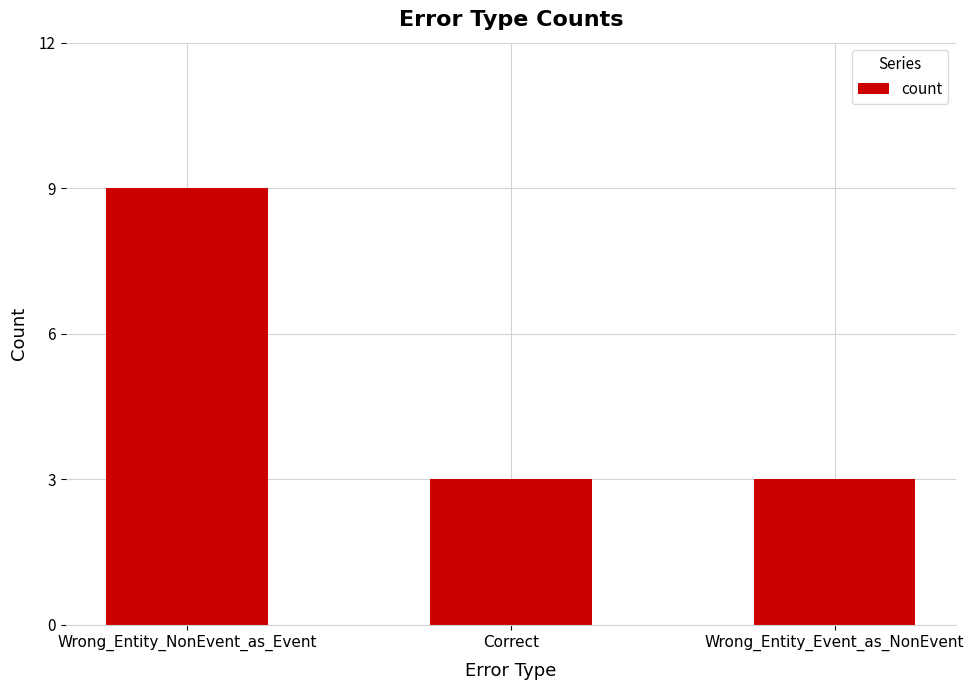

Count the number of data series in this chart.

1